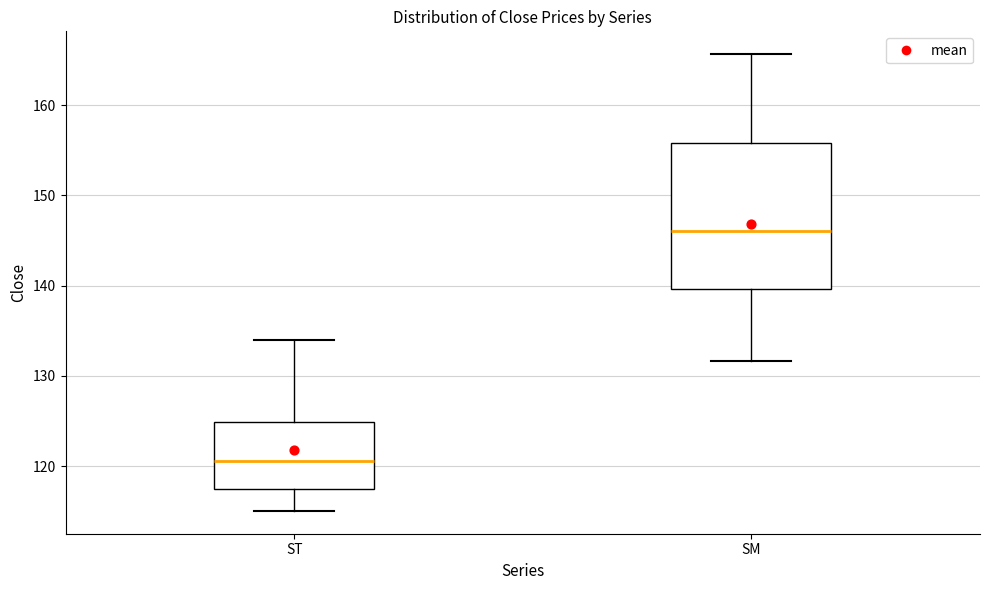

Where does the median line of the box for SM sit on the y-axis? The values are not printed on the chart, so give them approximately, as read against the axis.

146